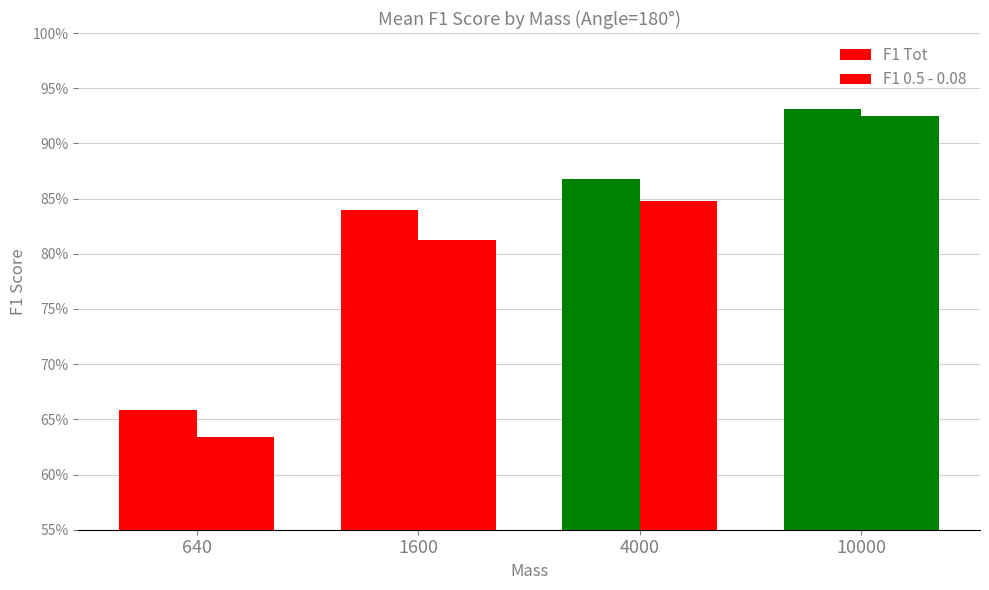

At how many categories does at least one series exceed 0?

4